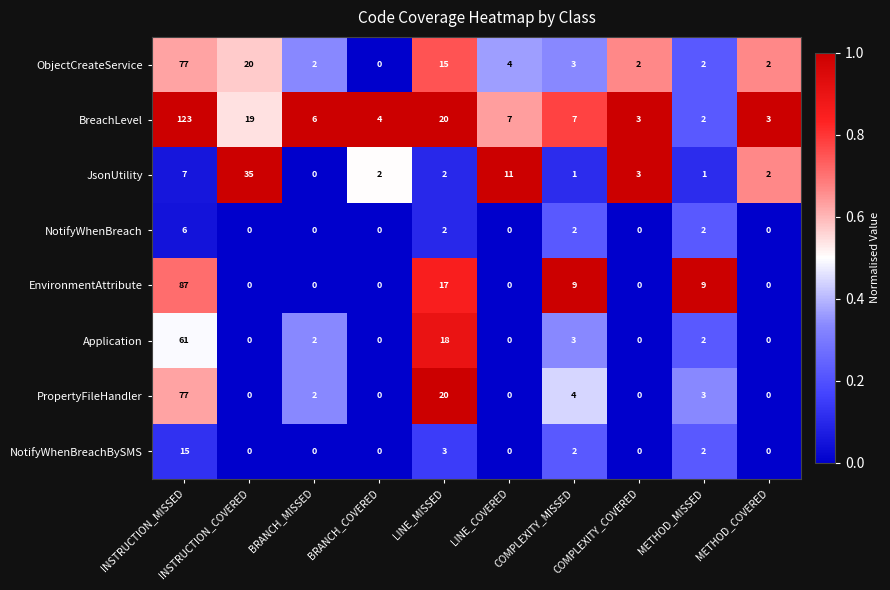

What is the greatest value displayed?

123